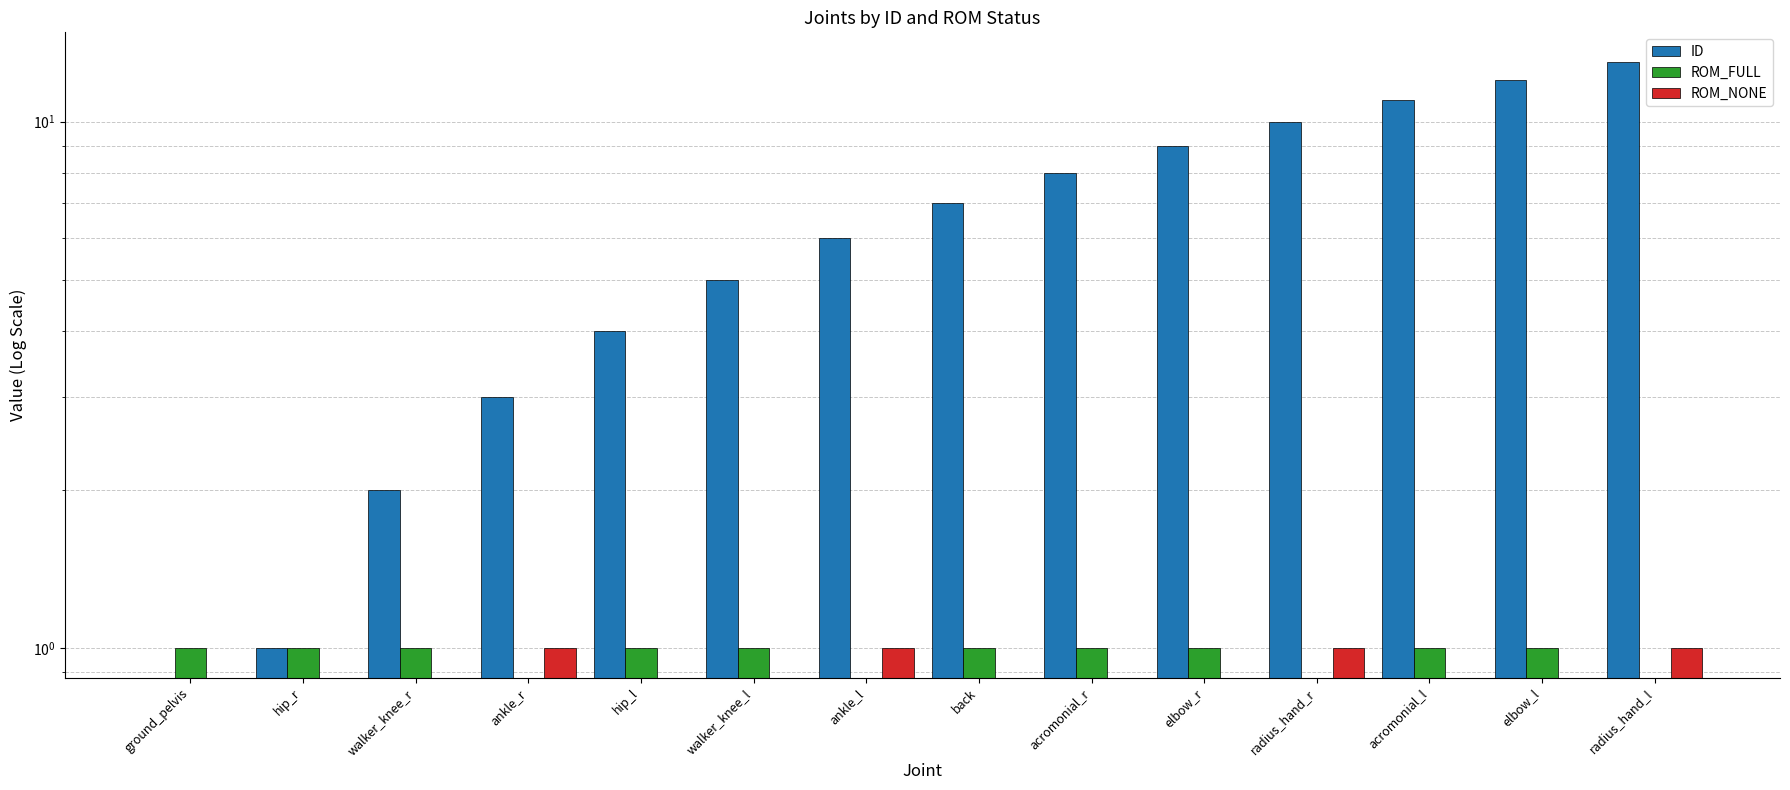

What are all the series names shown in the legend?

ID, ROM_FULL, ROM_NONE